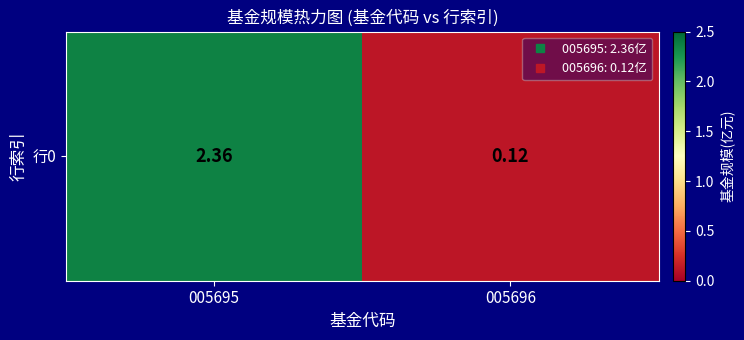

What is the sum of the values at 005695 and 005696?

2.5